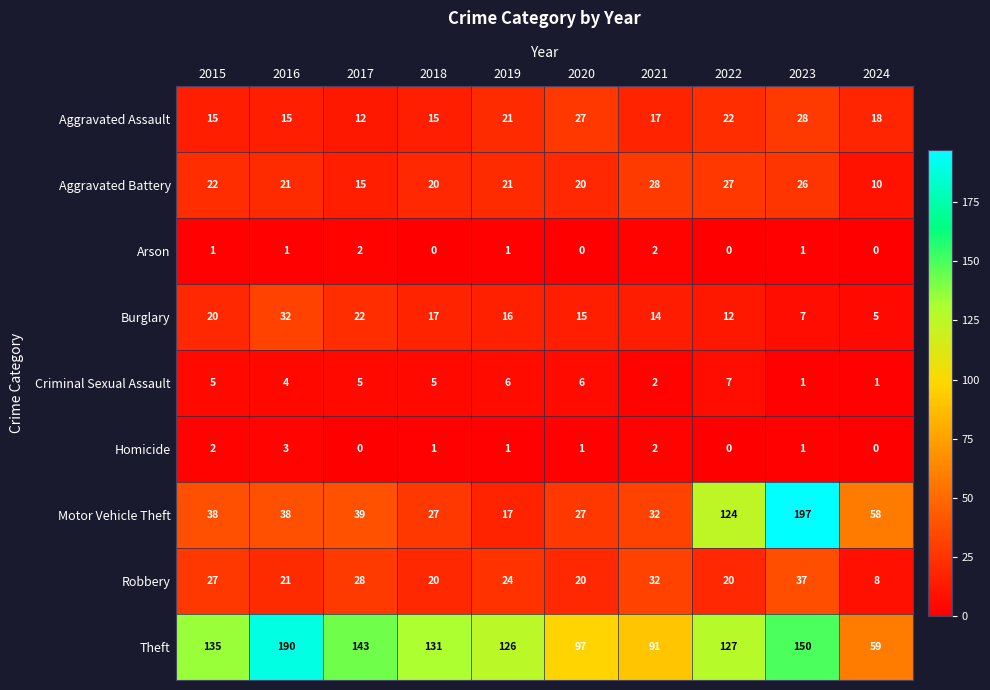

The Aggravated Battery series shows 28 at 2021. True or false?

True